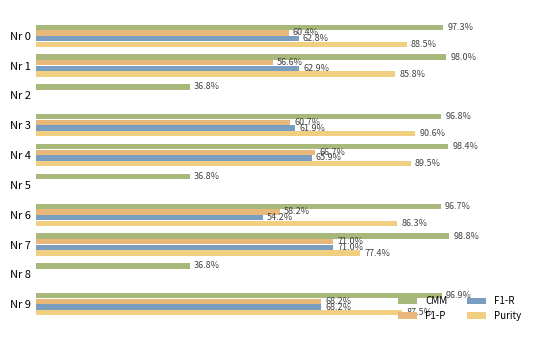

What is the value of the F1-P bar at the 7th from the left?

0.6